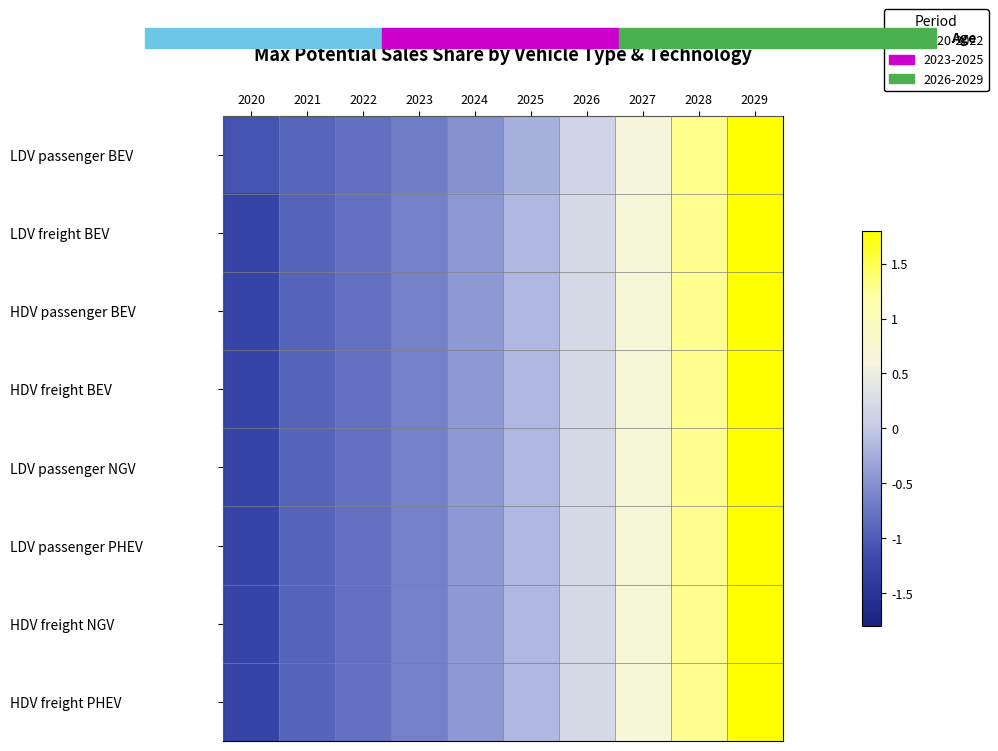

Reading right to left, list all the values displayed in this chart.

LDV passenger BEV: 2029=2.1	2028=1.3	2027=0.6	2026=0.1	2025=-0.2	2024=-0.5	2023=-0.7	2022=-0.8	2021=-0.9	2020=-1.1
LDV freight BEV: 2029=2.0	2028=1.3	2027=0.7	2026=0.2	2025=-0.2	2024=-0.4	2023=-0.6	2022=-0.8	2021=-0.9	2020=-1.3
HDV passenger BEV: 2029=2.0	2028=1.3	2027=0.7	2026=0.2	2025=-0.2	2024=-0.4	2023=-0.6	2022=-0.8	2021=-0.9	2020=-1.3
HDV freight BEV: 2029=2.0	2028=1.3	2027=0.7	2026=0.2	2025=-0.2	2024=-0.4	2023=-0.6	2022=-0.8	2021=-0.9	2020=-1.3
LDV passenger NGV: 2029=2.0	2028=1.3	2027=0.7	2026=0.2	2025=-0.2	2024=-0.4	2023=-0.6	2022=-0.8	2021=-0.9	2020=-1.3
LDV passenger PHEV: 2029=2.0	2028=1.3	2027=0.7	2026=0.2	2025=-0.2	2024=-0.4	2023=-0.6	2022=-0.8	2021=-0.9	2020=-1.3
HDV freight NGV: 2029=2.0	2028=1.3	2027=0.7	2026=0.2	2025=-0.2	2024=-0.4	2023=-0.6	2022=-0.8	2021=-0.9	2020=-1.3
HDV freight PHEV: 2029=2.0	2028=1.3	2027=0.7	2026=0.2	2025=-0.2	2024=-0.4	2023=-0.6	2022=-0.8	2021=-0.9	2020=-1.3